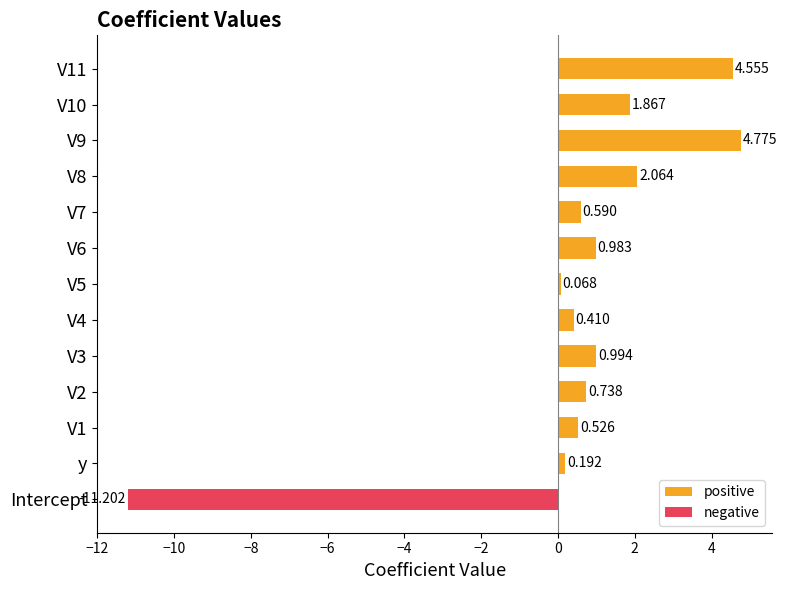

Are the bars grouped side by side (vs. stacked)?

Yes